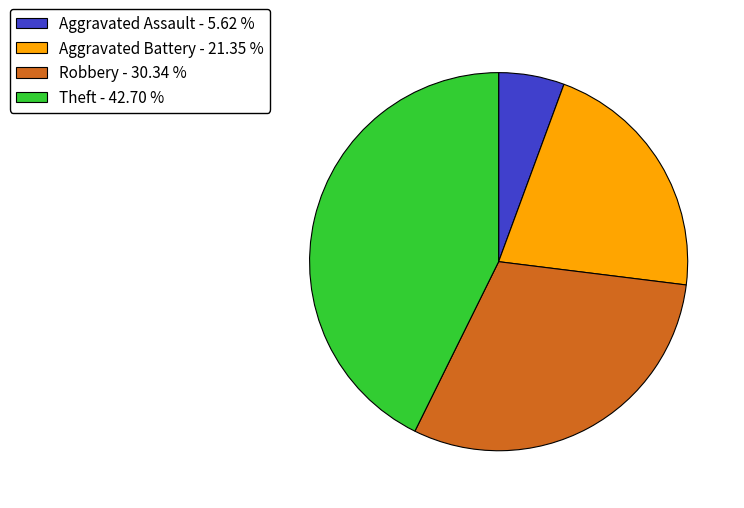

Is there any slice that represents more than half of the pie?

No